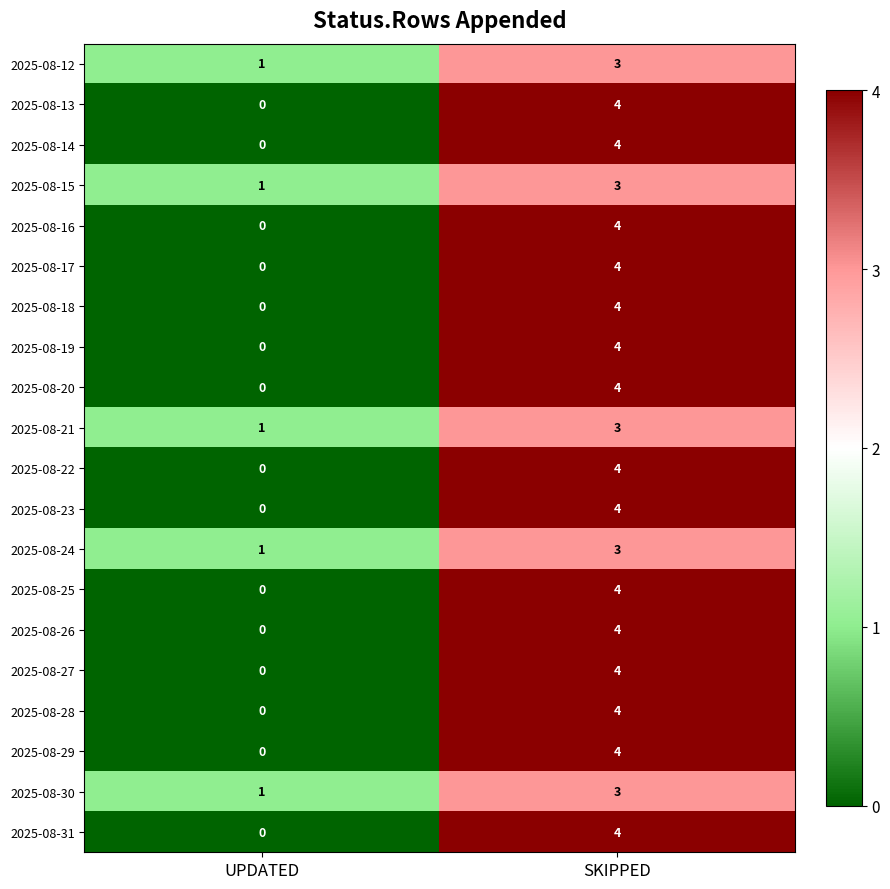

What is the difference between the 2025-08-17 values at SKIPPED and UPDATED?

4